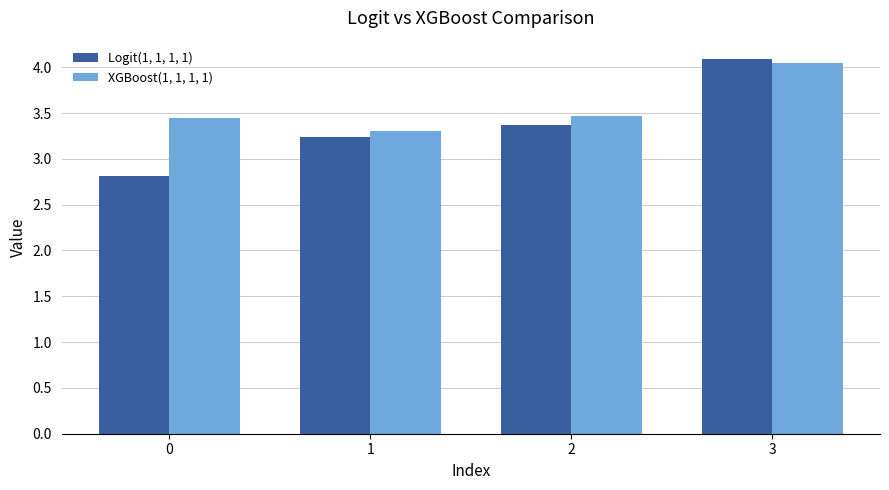

How many categories are shown in the chart?

4